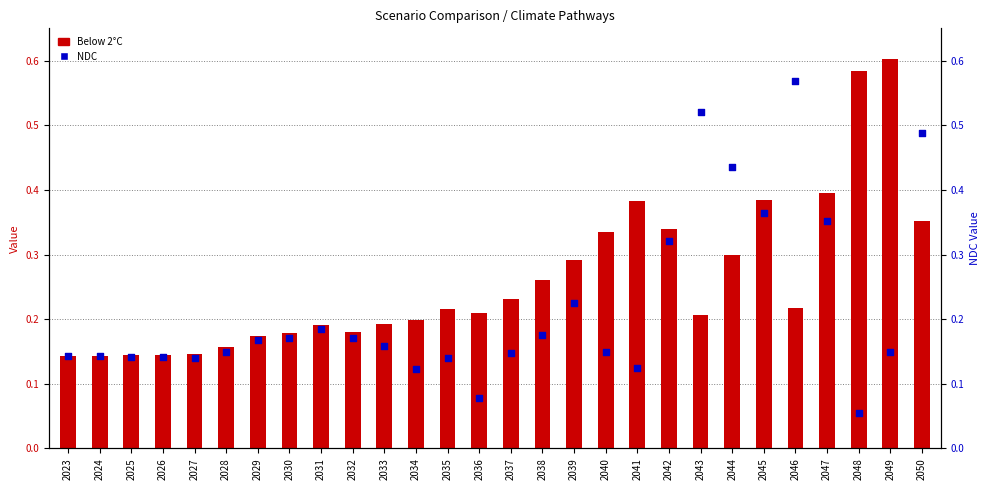

Which series has the largest total across all categories?

Below 2°C